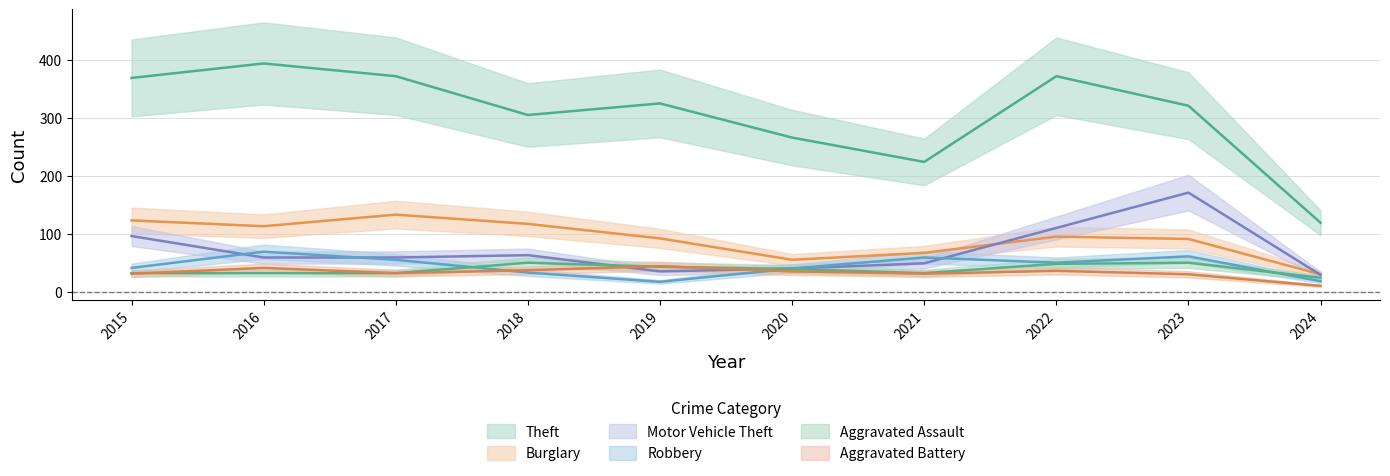

Does the chart display data point markers on the line(s)?

No